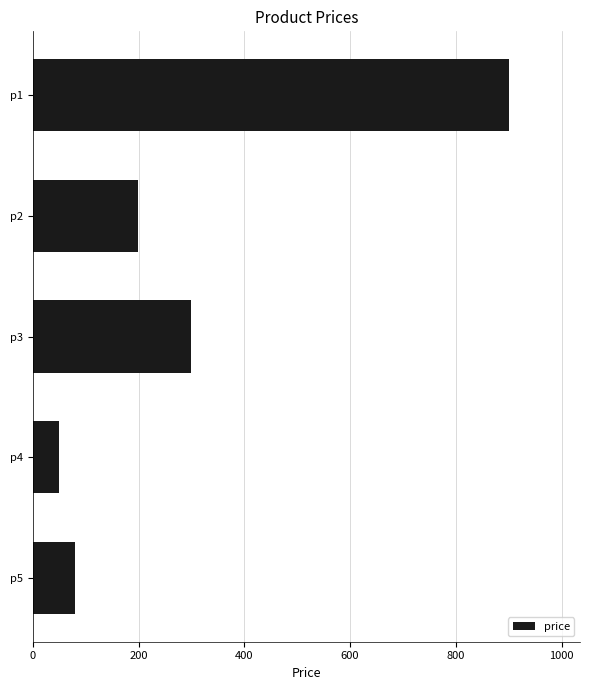

List the labels in order of value, smallest first.

p4, p5, p2, p3, p1